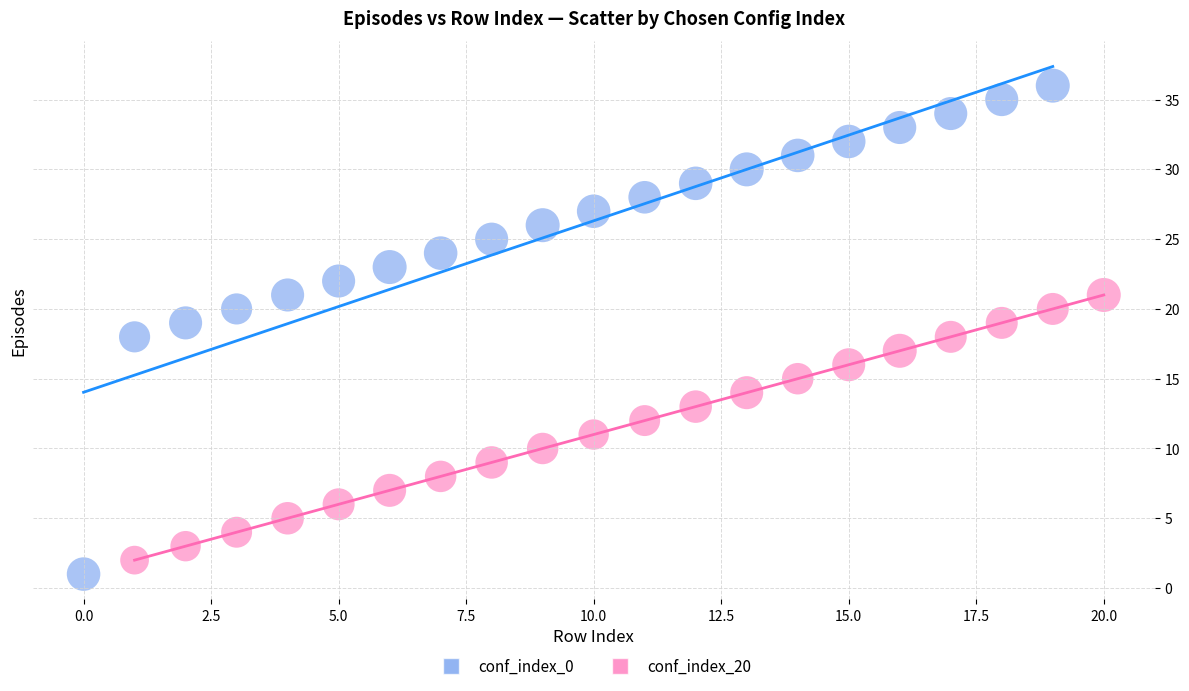

Which series has the widest spread of Y values?

conf_index_0